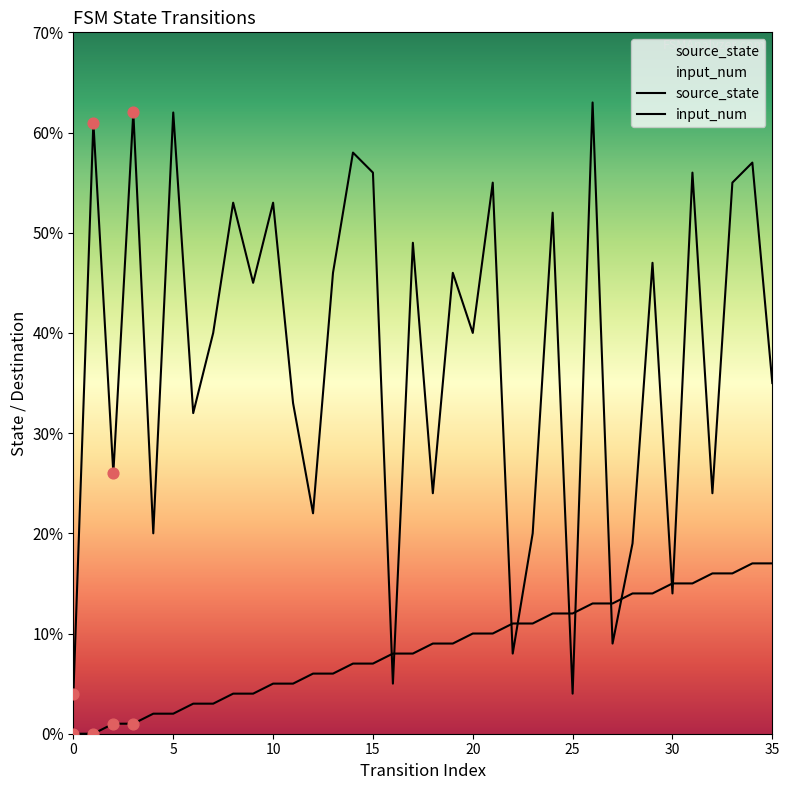

What are all the series names shown in the legend?

source_state, input_num